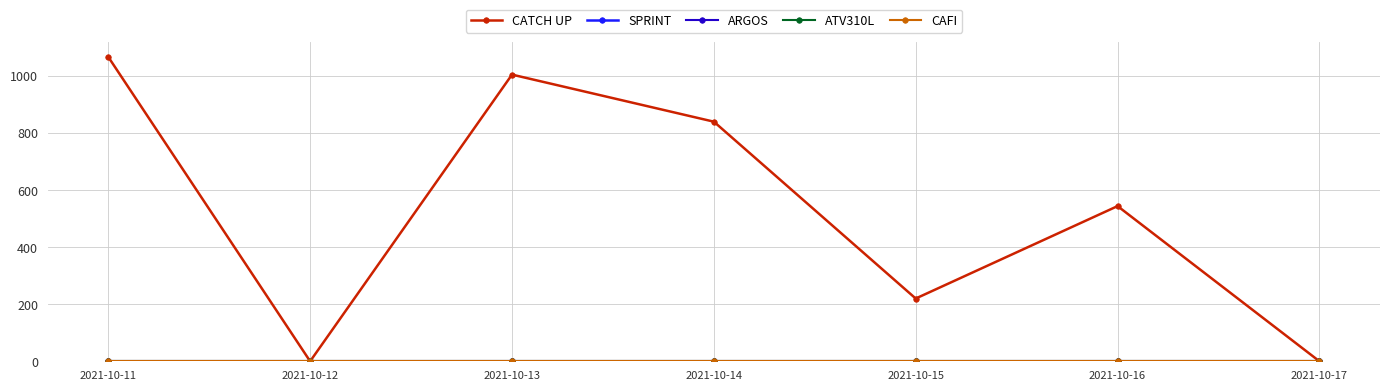

Is this an area chart (filled region under the line)?

No